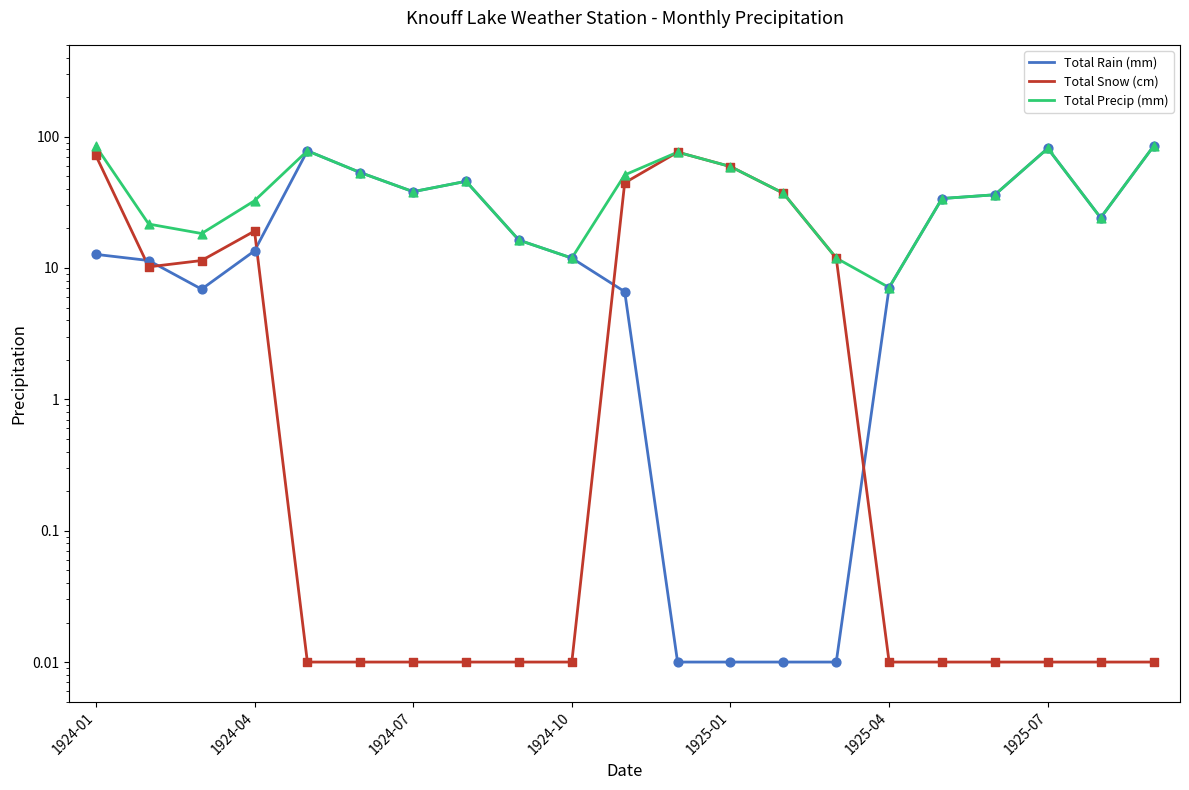

Which series contains the lowest Y value?

Total Rain (mm)